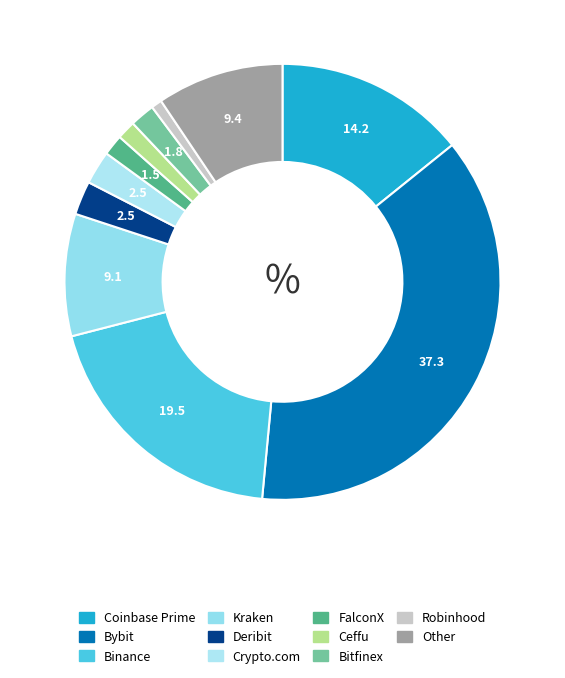

Approximately how many times larger is the value at Coinbase Prime compared to Bitfinex?

7.7